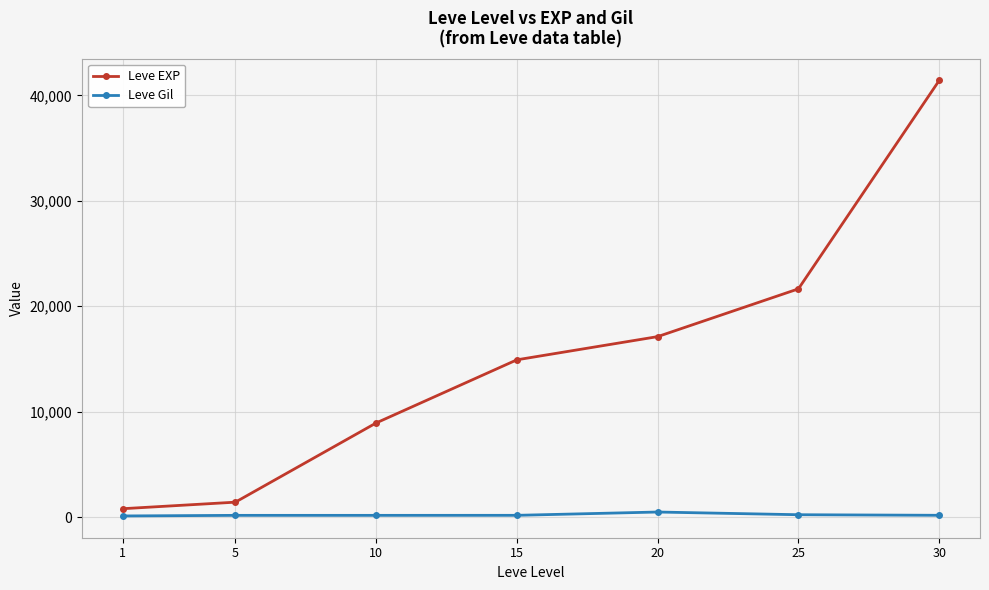

Rank the categories by Leve EXP value from highest to lowest.

30, 25, 20, 15, 10, 5, 1